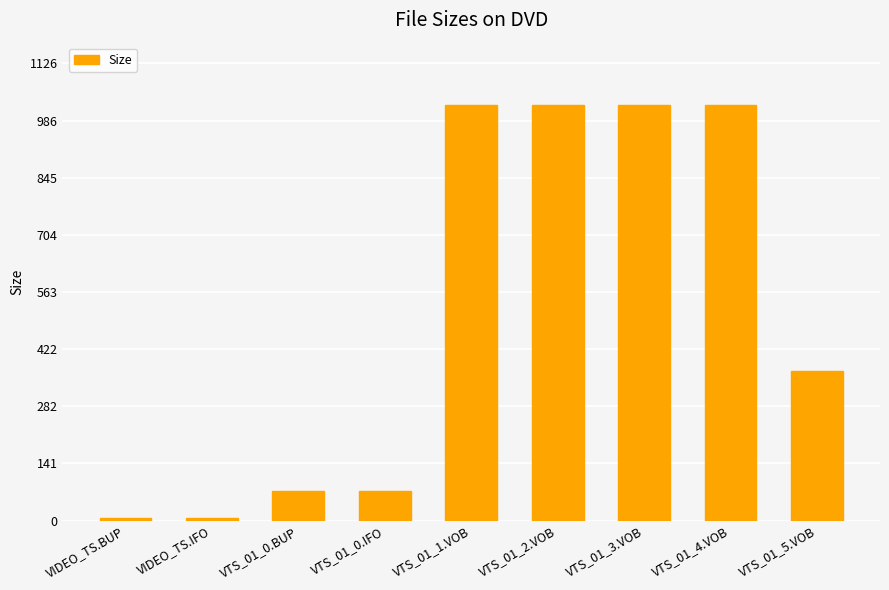

What is the difference between the values at VTS_01_2.VOB and VIDEO_TS.IFO?

1018.0